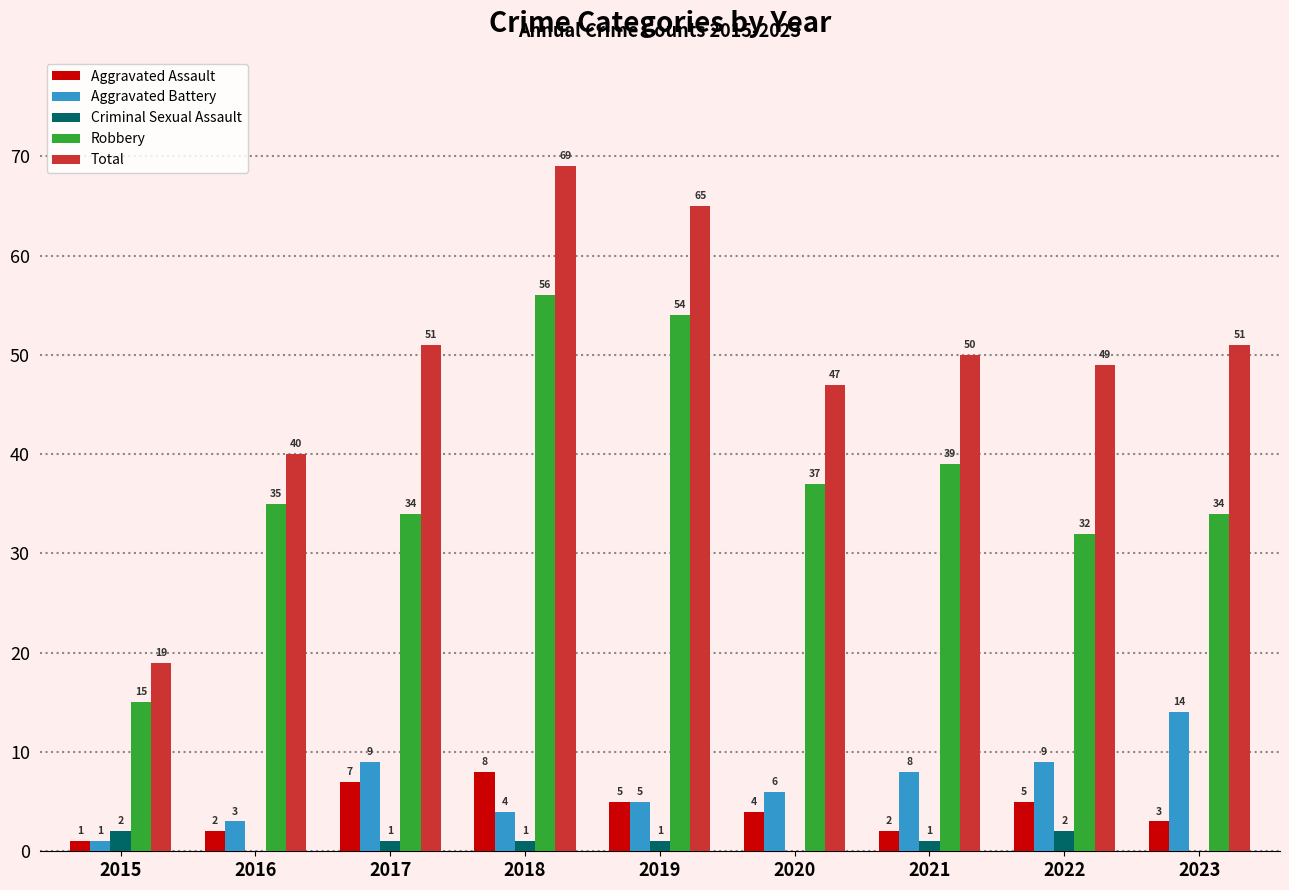

Which category has the highest value across all series?

2018